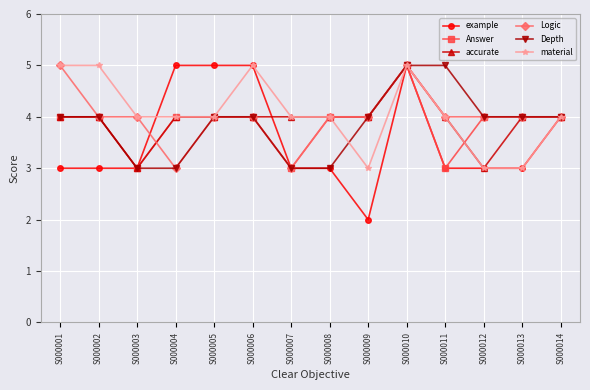

Reading left to right, list all the values displayed in this chart.

example: 3	3	3	5	5	5	3	3	2	5	3	3	3	4
Answer: 4	4	3	4	4	4	3	4	4	5	3	4	4	4
accurate: 4	4	3	4	4	4	4	4	4	5	4	3	4	4
Logic: 5	4	4	3	4	4	3	4	4	5	4	4	4	4
Depth: 4	4	3	3	4	4	3	3	4	5	5	4	4	4
material: 5	5	4	4	4	5	4	4	3	5	4	3	3	4